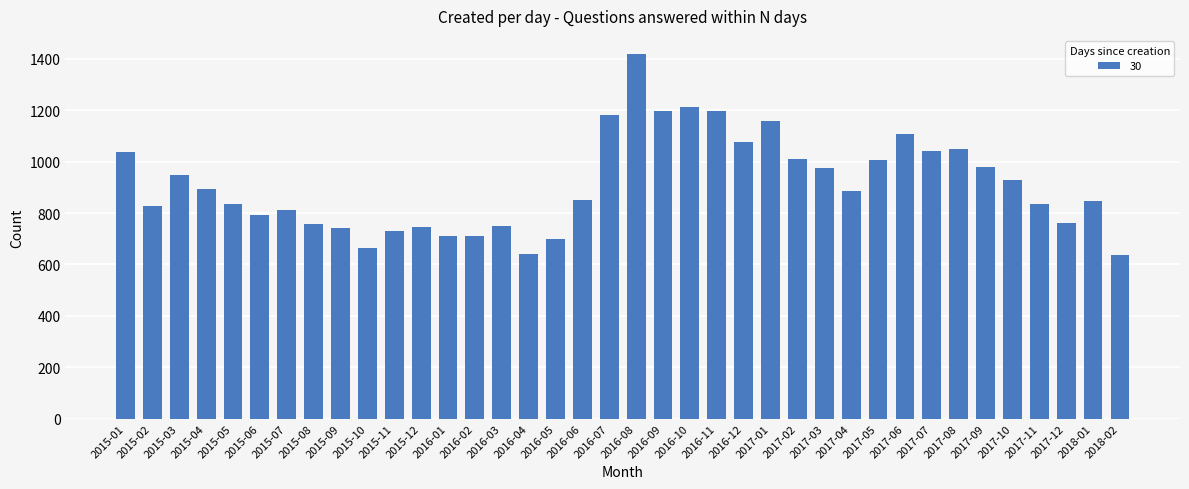

What is the difference between the values at 2016-01 and 2016-03?

36